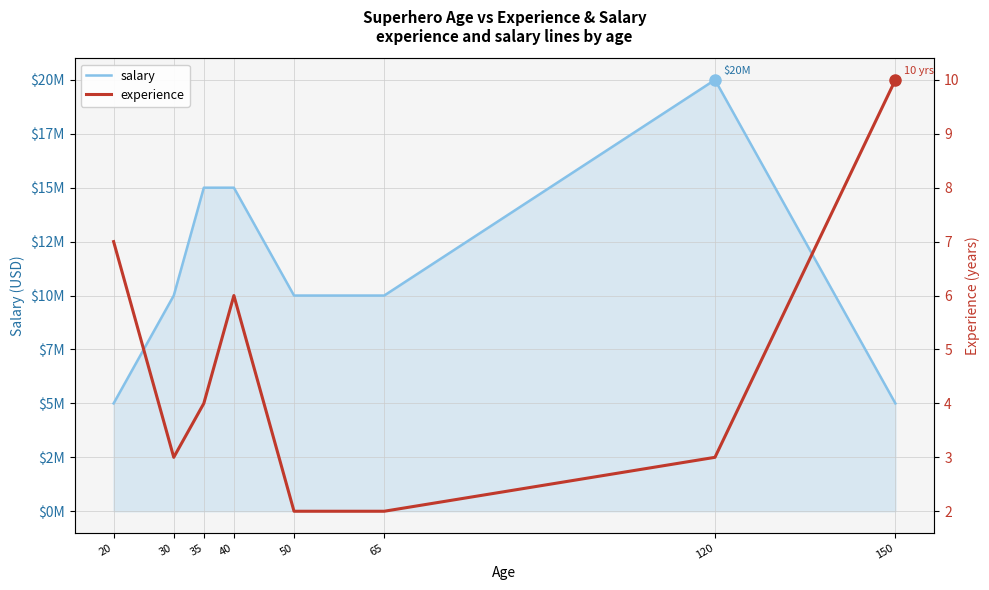

At 150, list the series in order from smallest to largest.

experience, salary